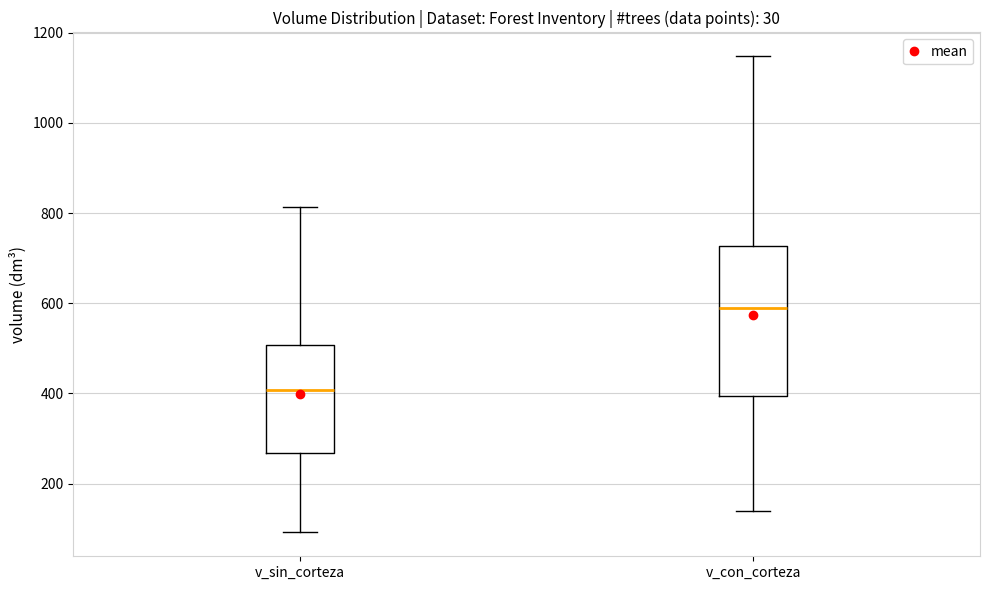

Which box's median line is the highest?

v_con_corteza